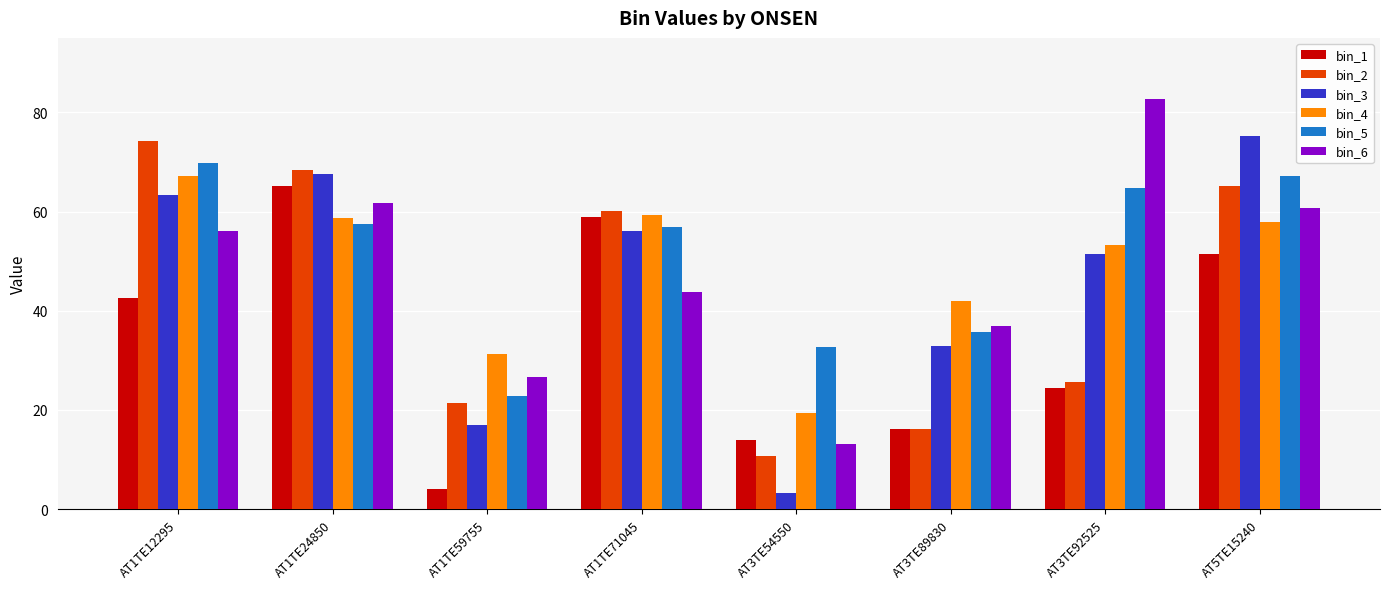

Which series has the largest range (max minus min)?

bin_3